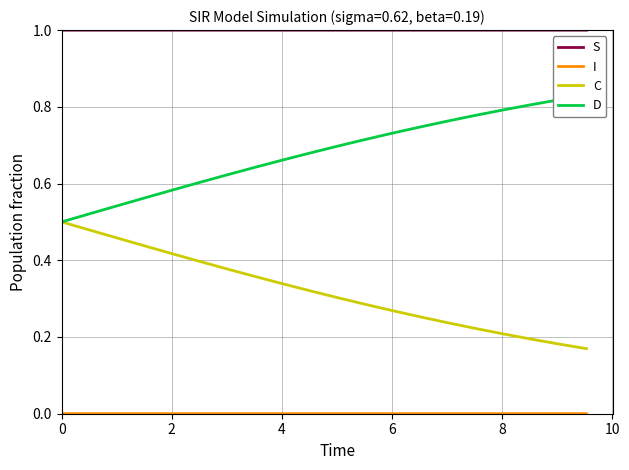

How many lines are shown in the chart?

4